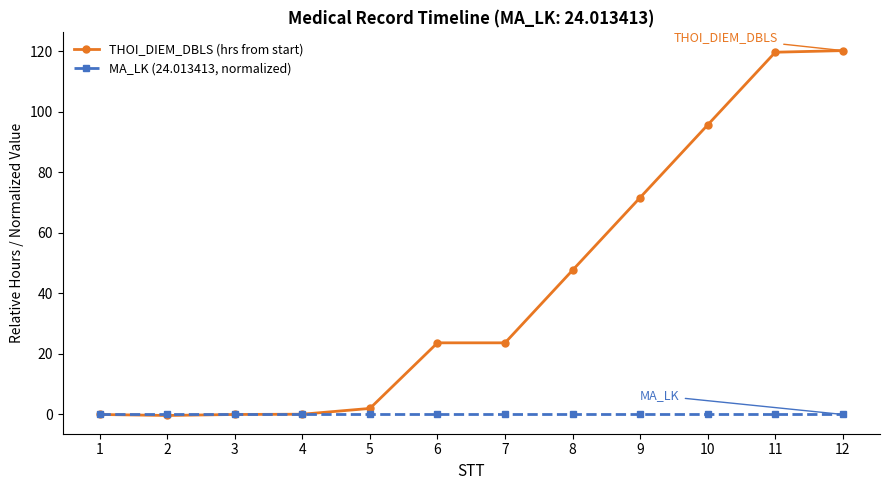

Which series changed the most between 9 and 12?

THOI_DIEM_DBLS (hrs from start)